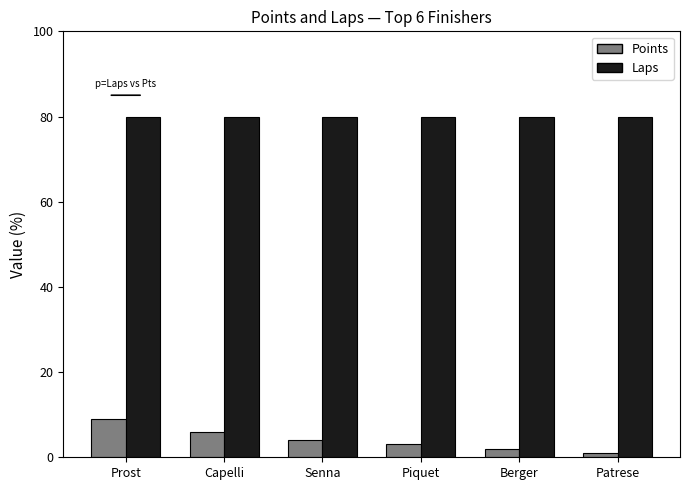

What is the difference between the highest and lowest values at Capelli?

74